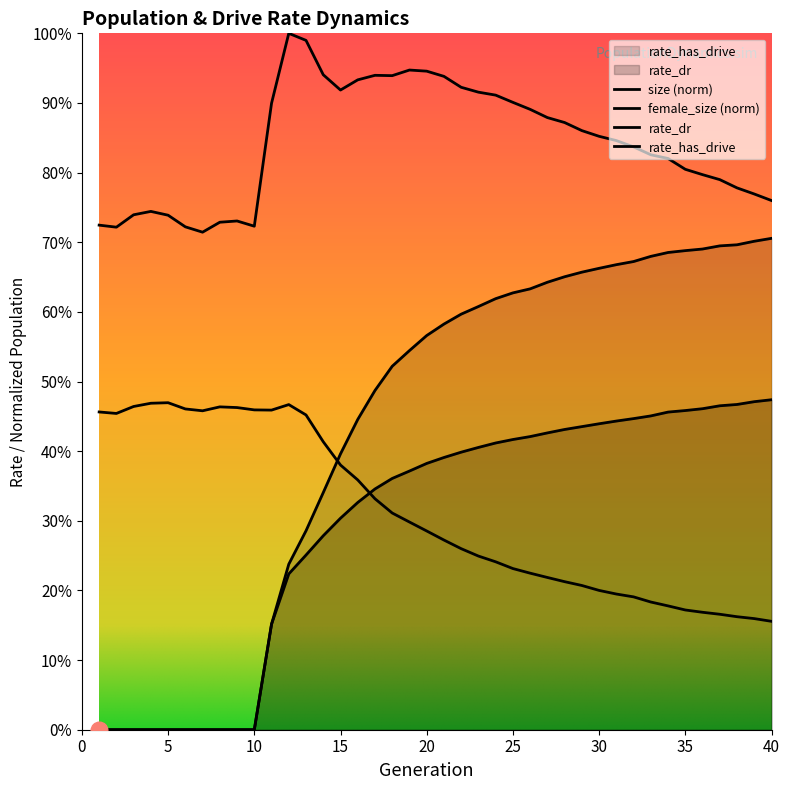

How many lines are shown in the chart?

4